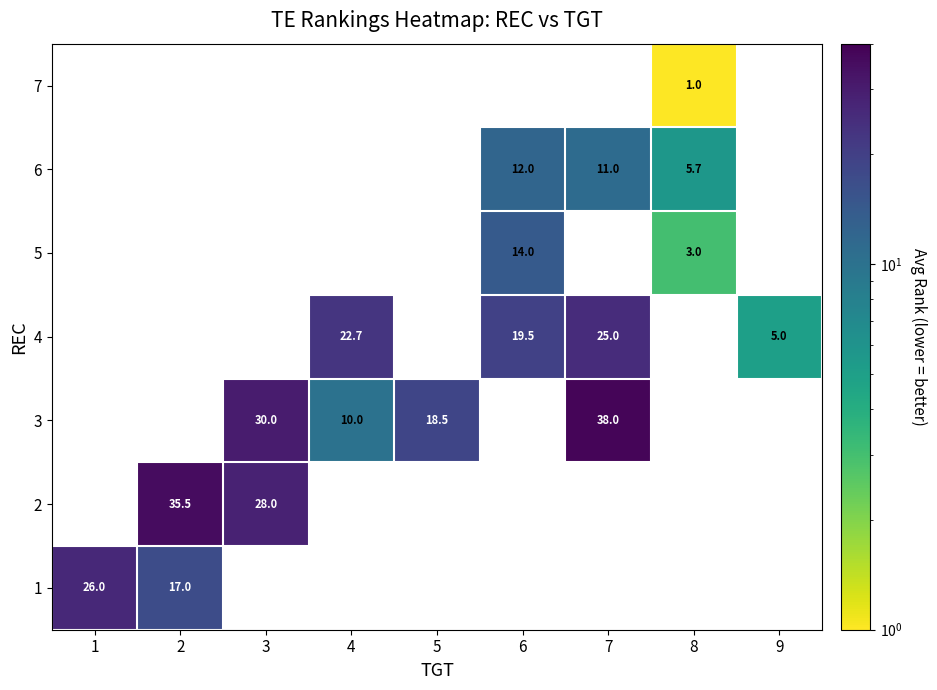

Is the value of 6 at 8 greater than the value of 4 at 9?

Yes